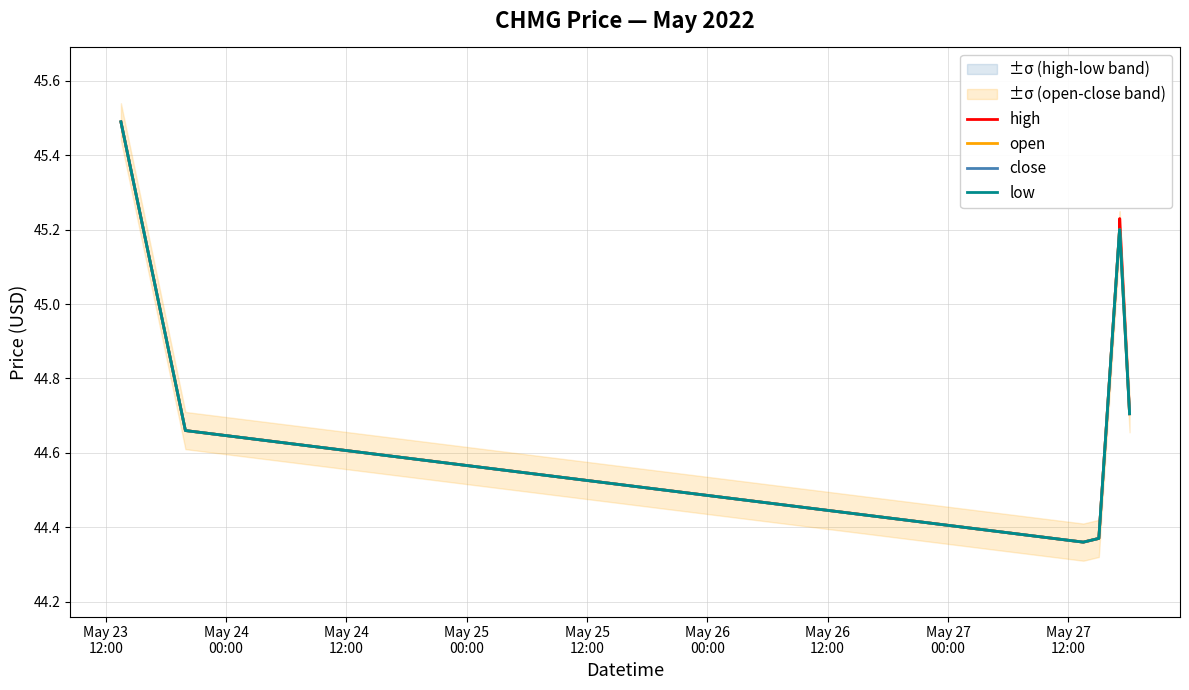

True or false: low and close intersect in this chart.

False